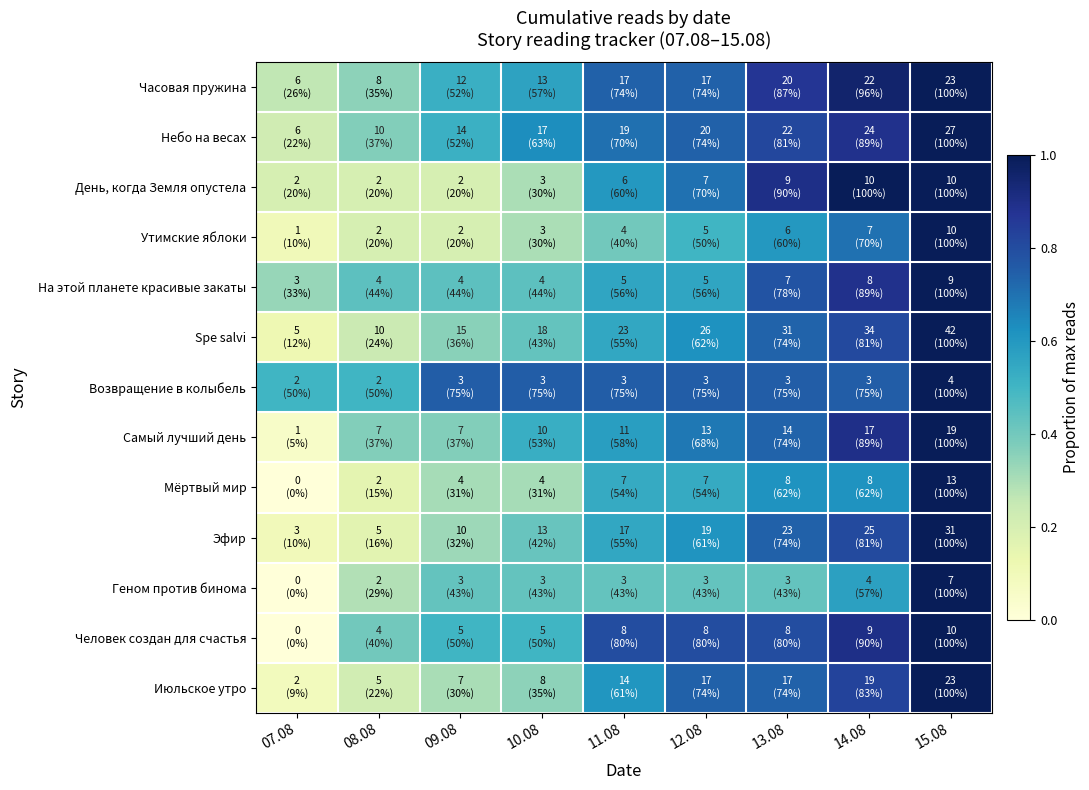

At how many categories does at least one series exceed 0?

9